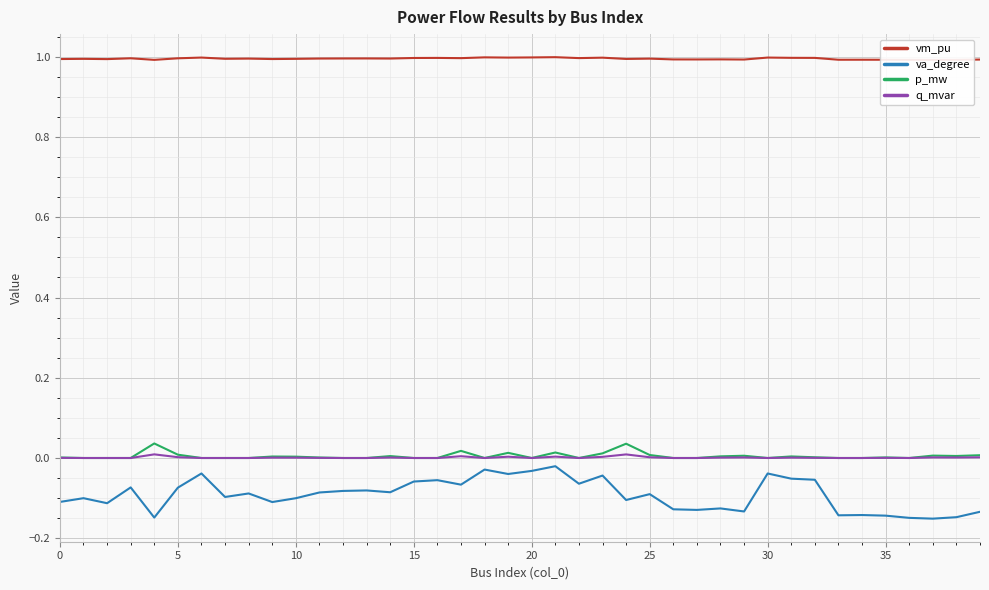

What are all the series names shown in the legend?

vm_pu, va_degree, p_mw, q_mvar